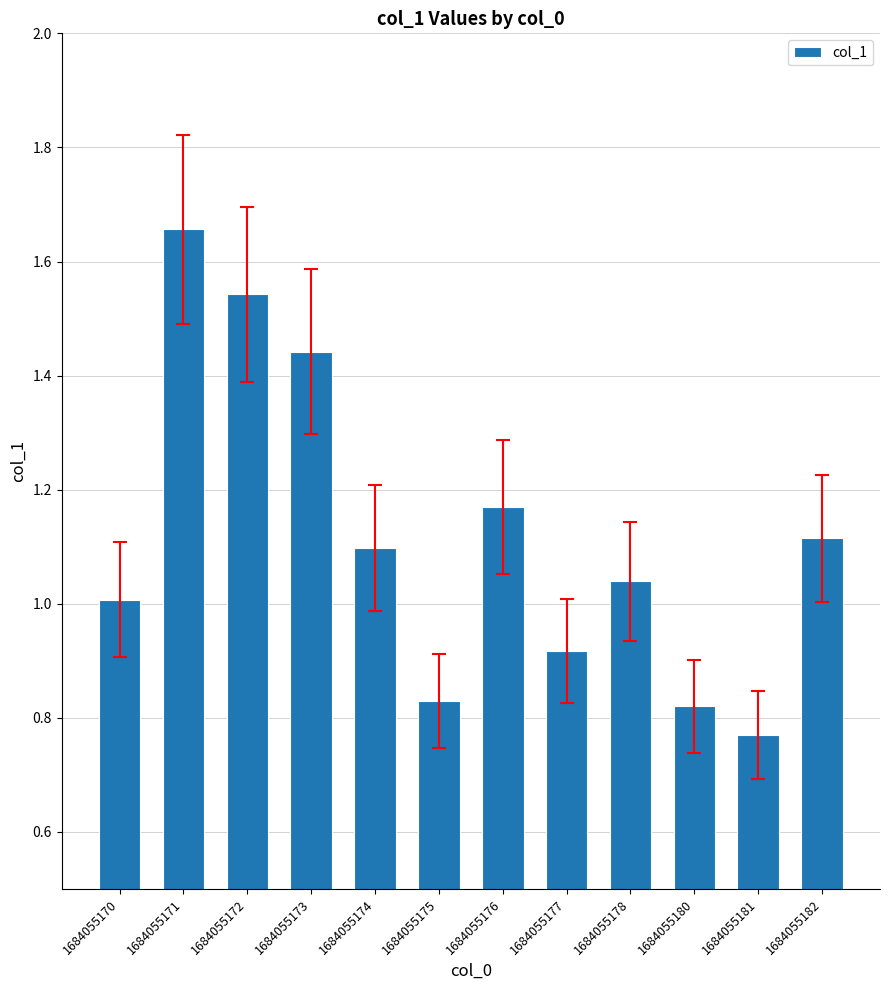

Which category has the lowest value across all series?

1684055181